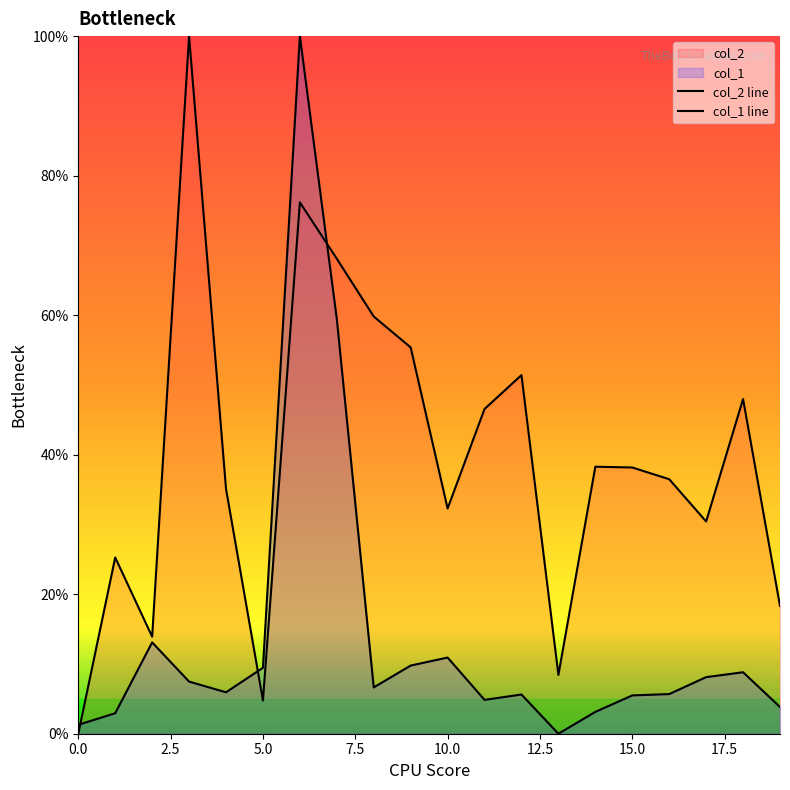

What are all the series names shown in the legend?

col_2, col_1